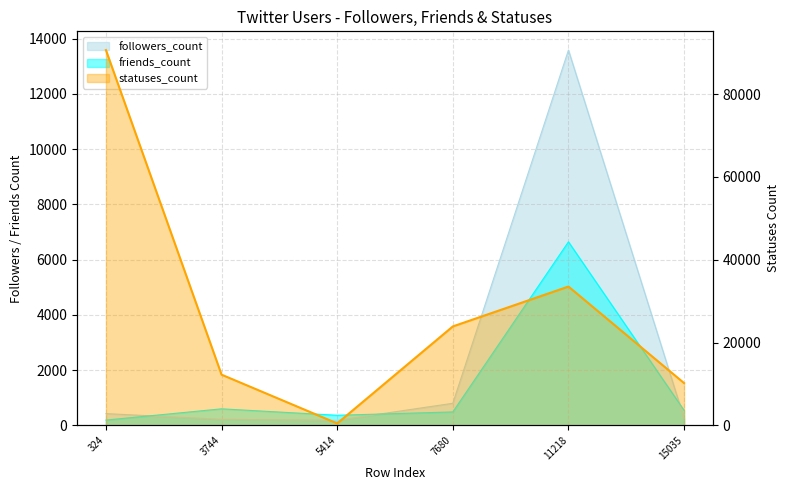

How many interior local valleys does the followers_count series have?

1